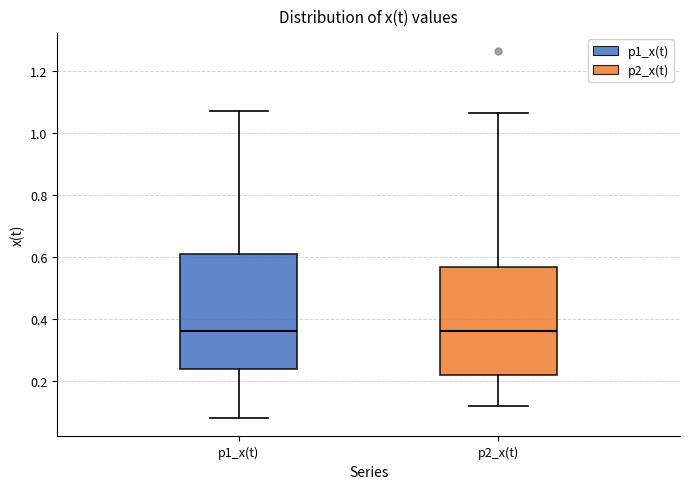

Which box is the tallest, from its lower edge to its upper edge?

p1_x(t)